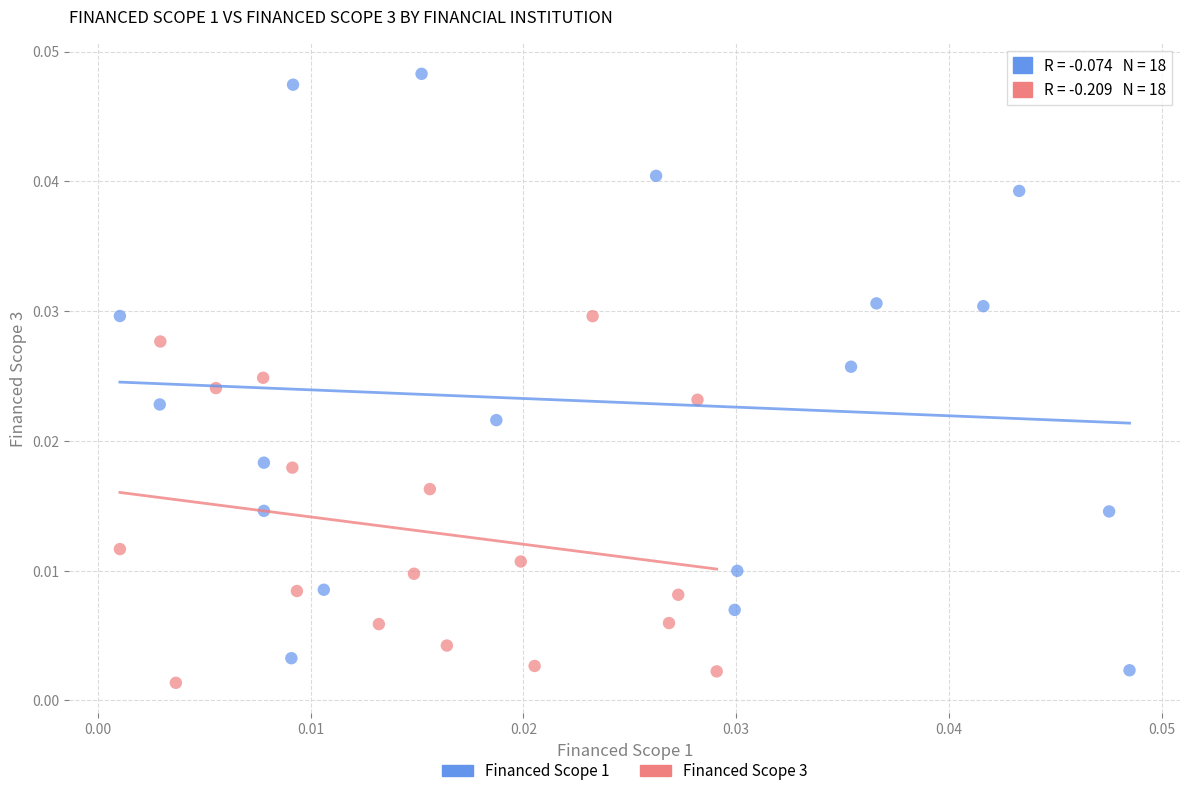

Which series contains the highest Y value?

Financed Scope 1